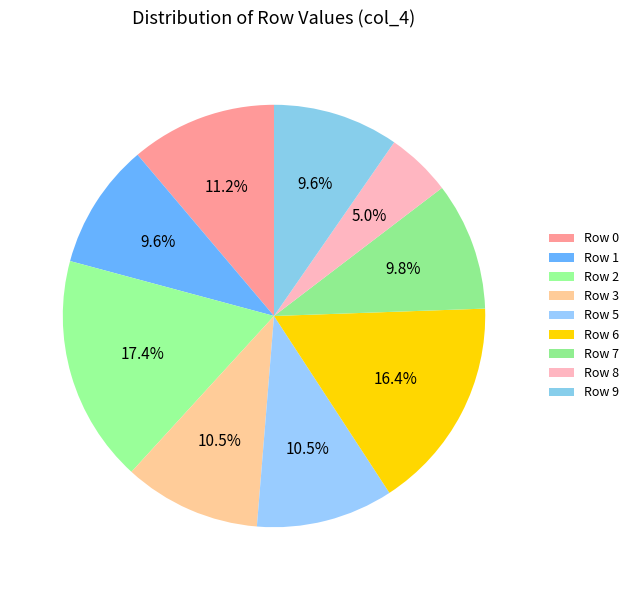

To the nearest percent, what is the difference between the Row 3 and Row 6 slice percentages?

6%